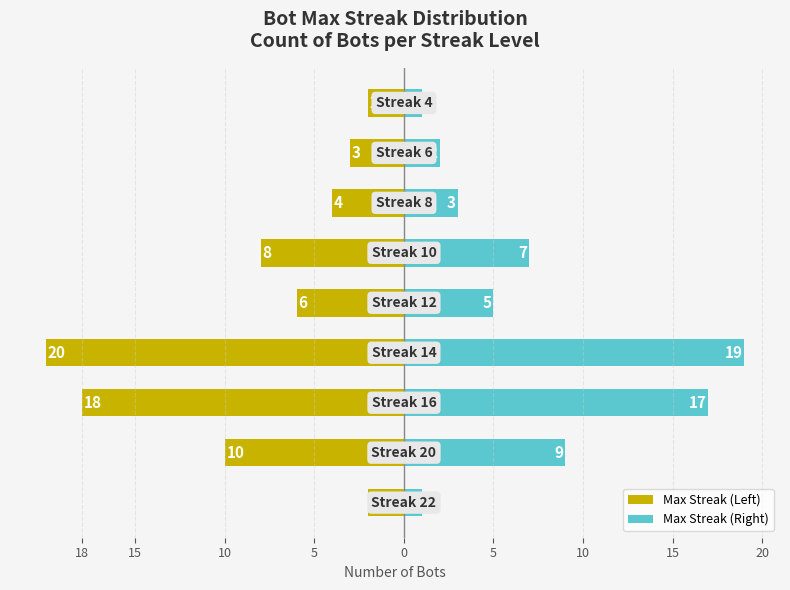

Read the Max Streak (Left) value at 15, to the nearest 10.

-10